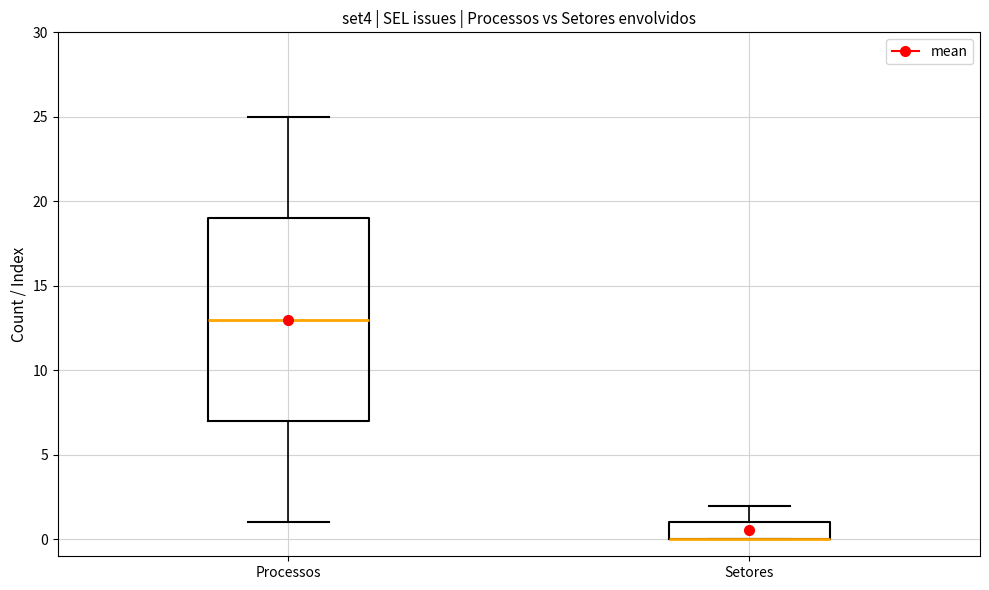

Where does the median line of the box for Processos sit on the y-axis? The values are not printed on the chart, so give them approximately, as read against the axis.

13